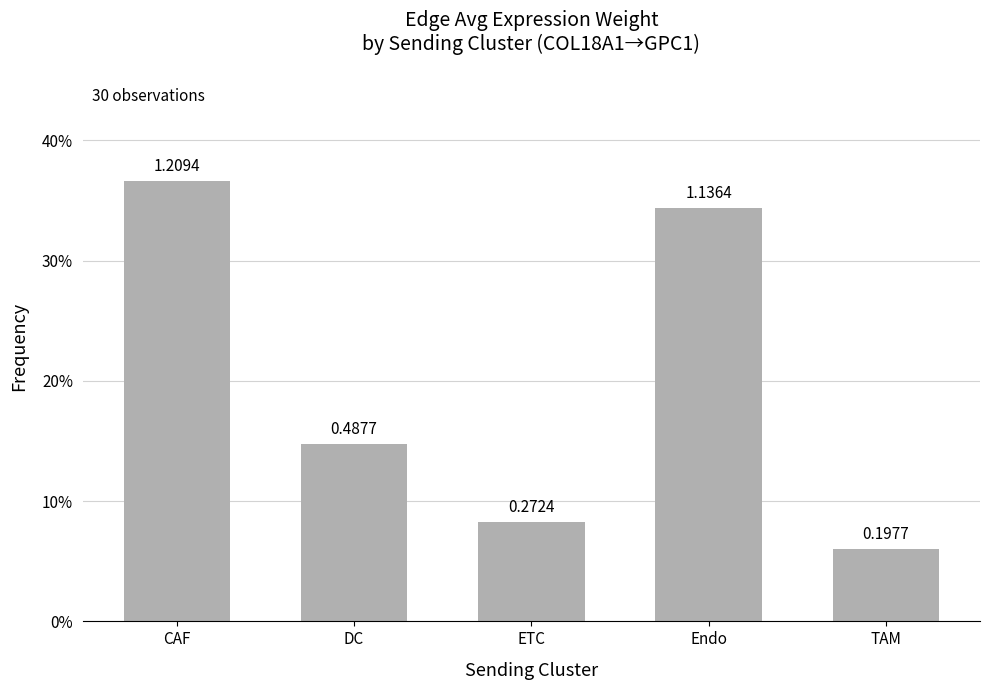

The value at DC is 0.2. True or false?

False